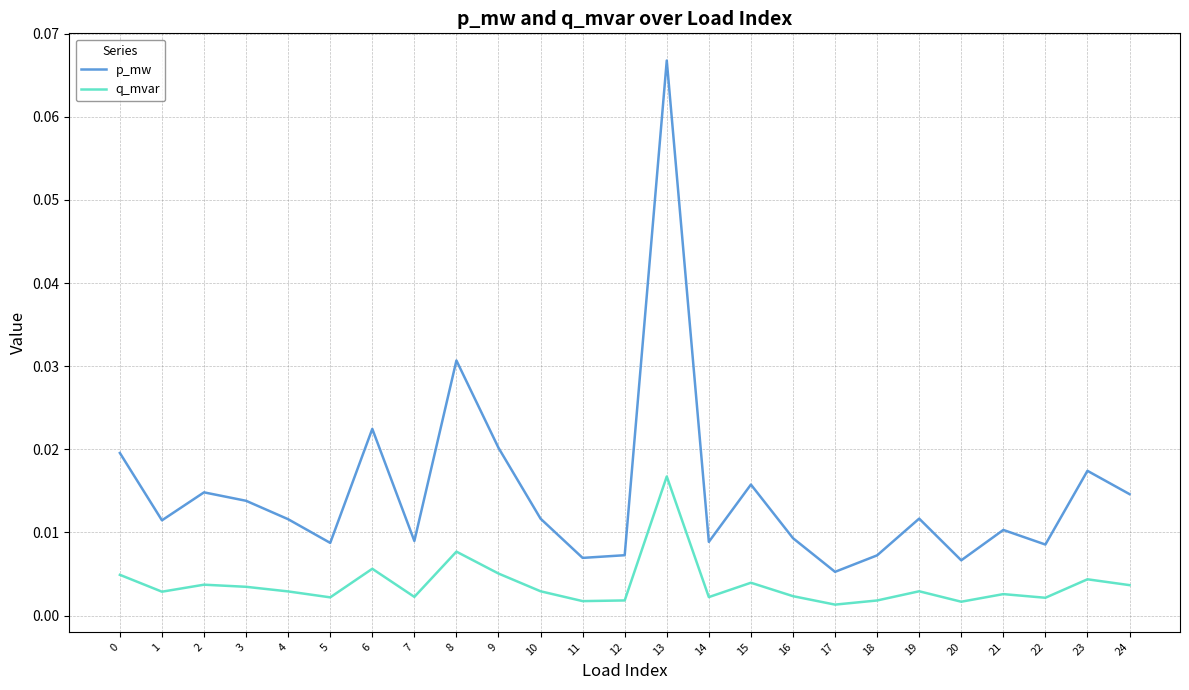

At which category does the chart reach its peak across all series?

13